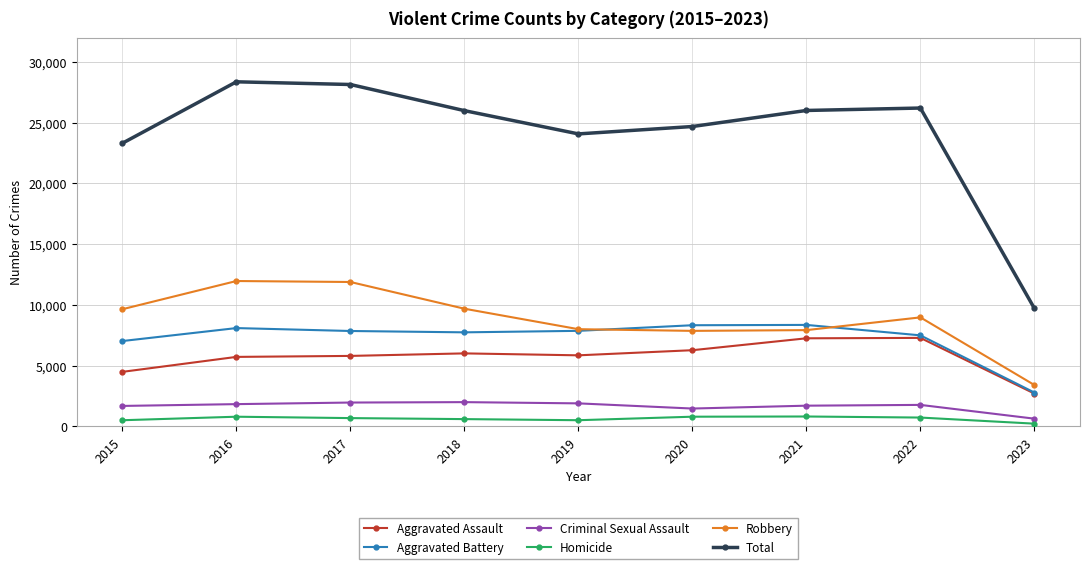

What are all the series names shown in the legend?

Aggravated Assault, Aggravated Battery, Criminal Sexual Assault, Homicide, Robbery, Total